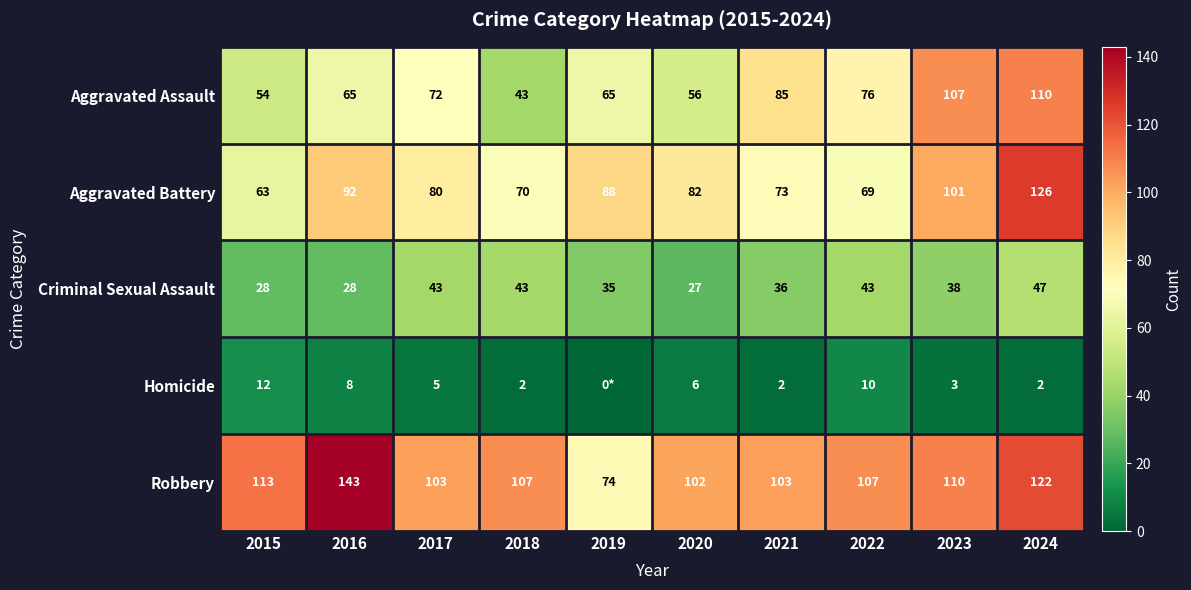

Which series changed the most between 2022 and 2024?

Aggravated Battery